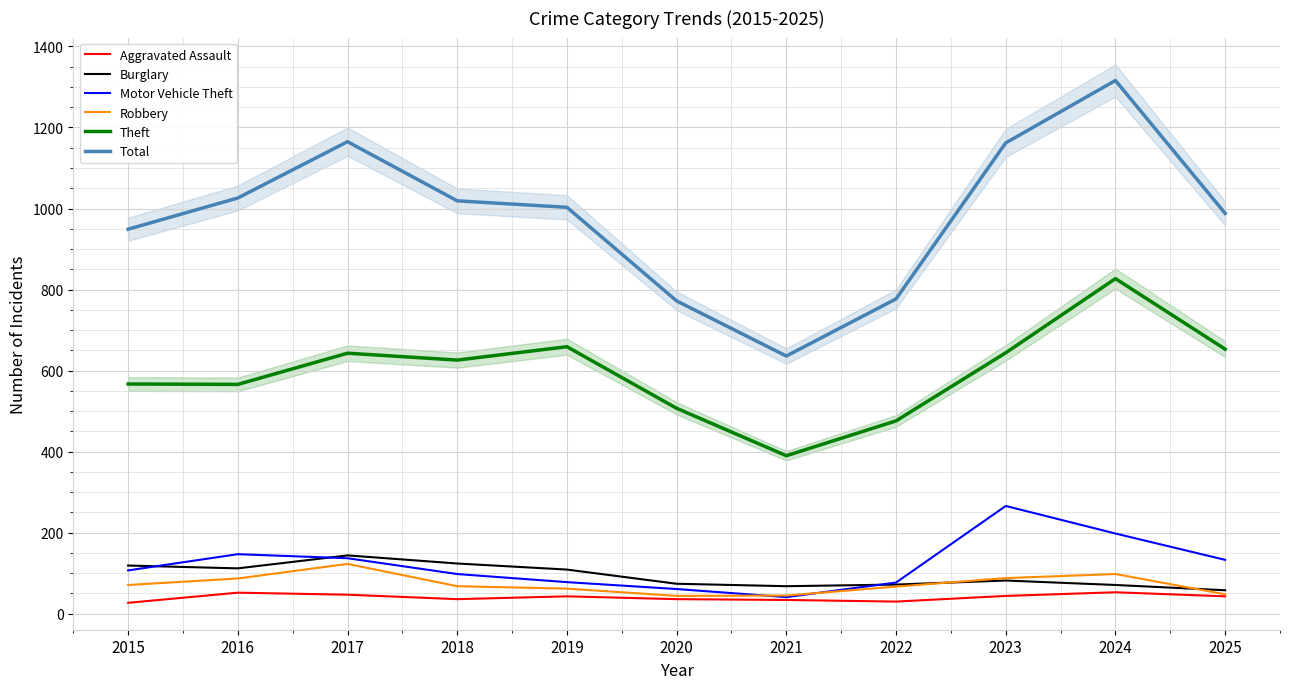

What is the value of the Robbery point at the 2nd from the left?

87